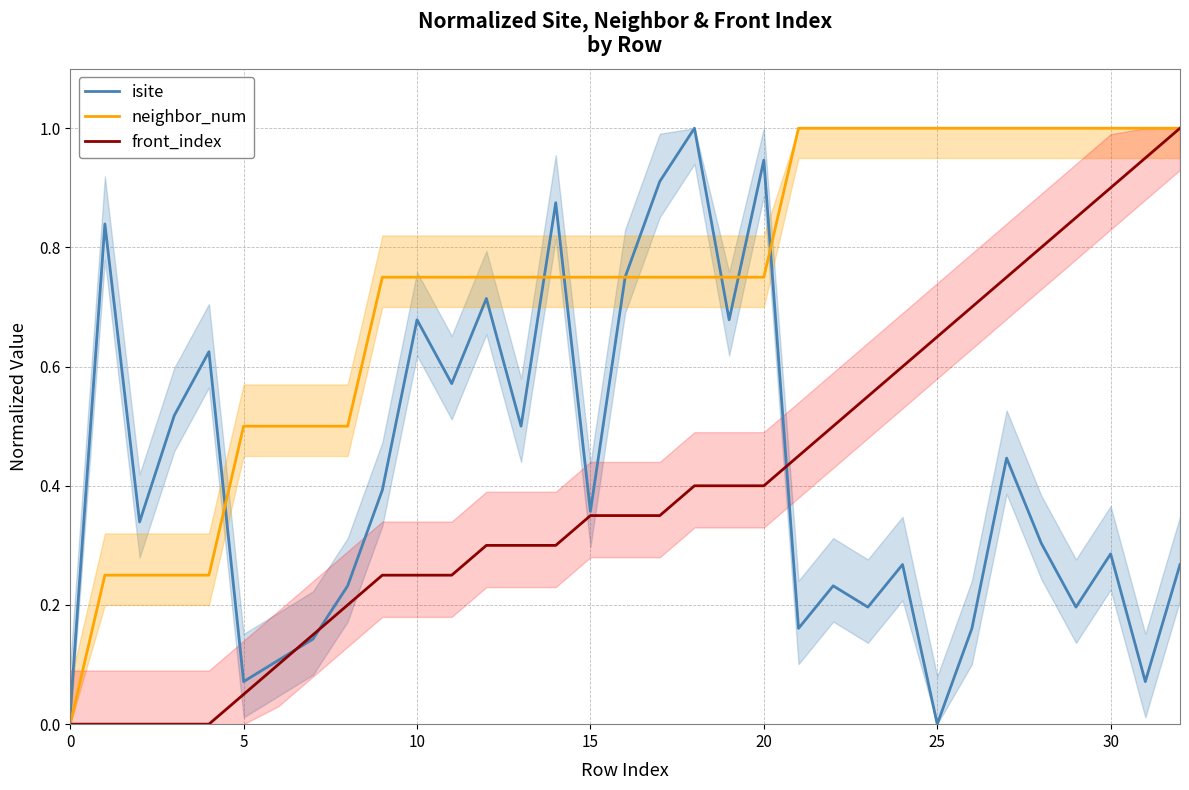

What are all the series names shown in the legend?

isite, neighbor_num, front_index